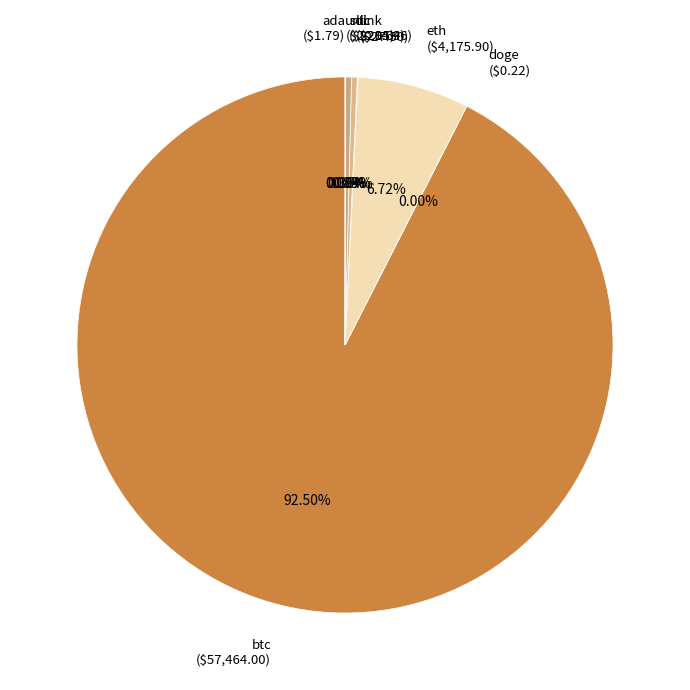

Does btc ($57,464.00) account for over 50% of the chart?

Yes